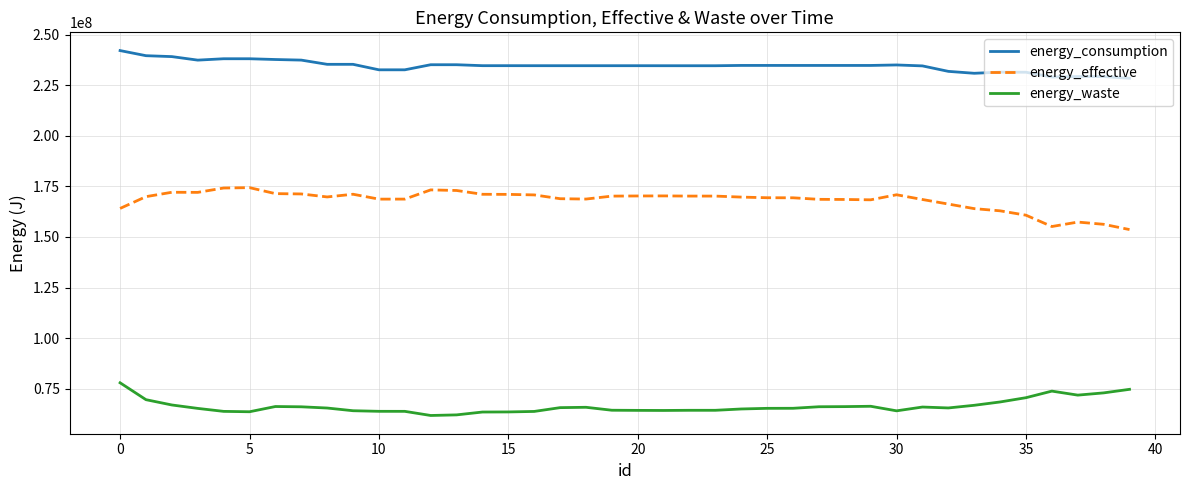

What is the difference between the maximum and minimum values in the energy_consumption series?

13674007